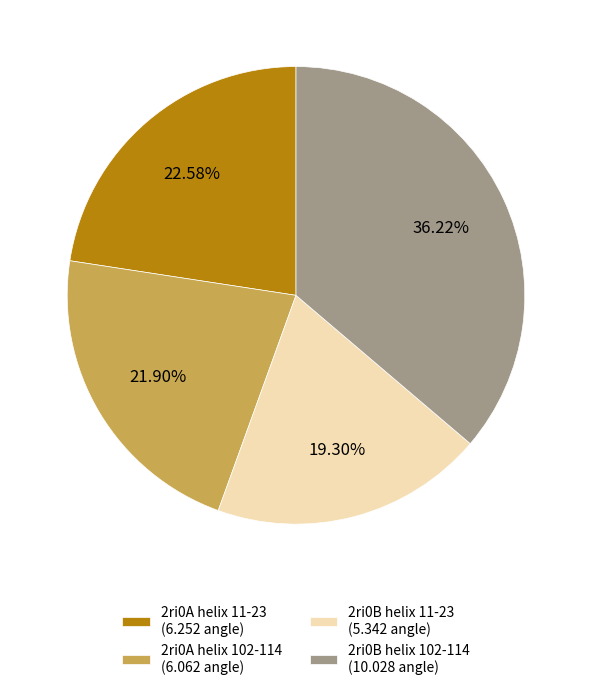

What is the total percentage of 2ri0A helix 102-114 and 2ri0B helix 11-23?

41.2%